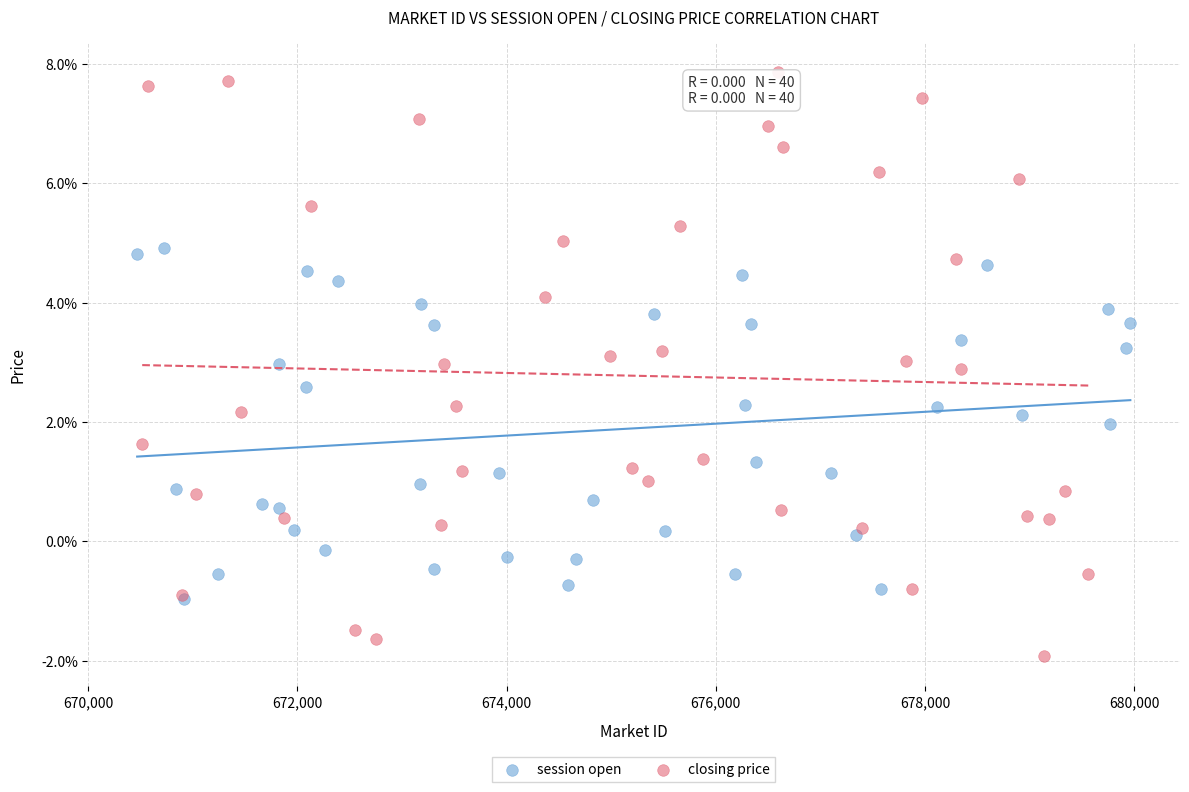

Which series reaches the minimum Y coordinate?

closing price